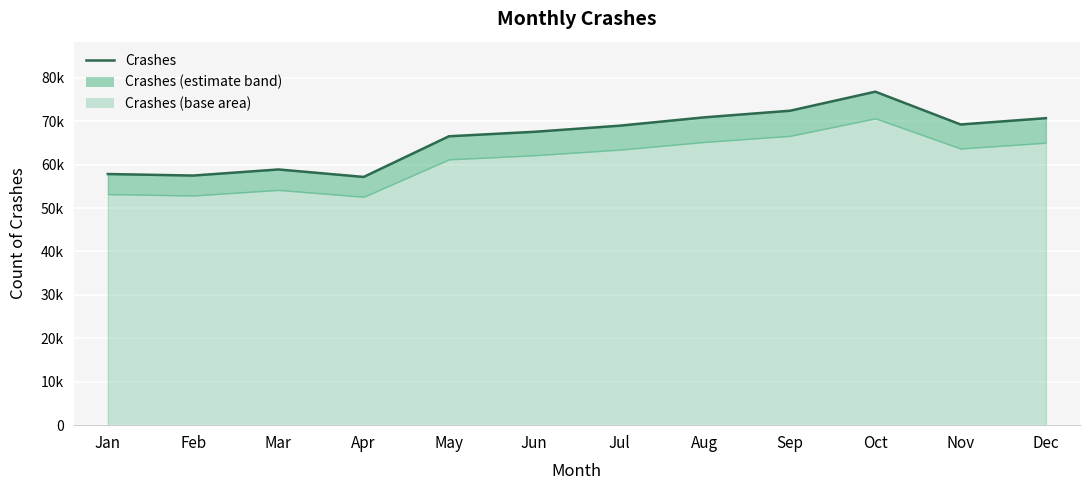

Reading left to right, what are all the values shown in this chart?

Jan=57832	Feb=57483	Mar=58886	Apr=57163	May=66529	Jun=67555	Jul=68961	Aug=70896	Sep=72409	Oct=76794	Nov=69243	Dec=70697